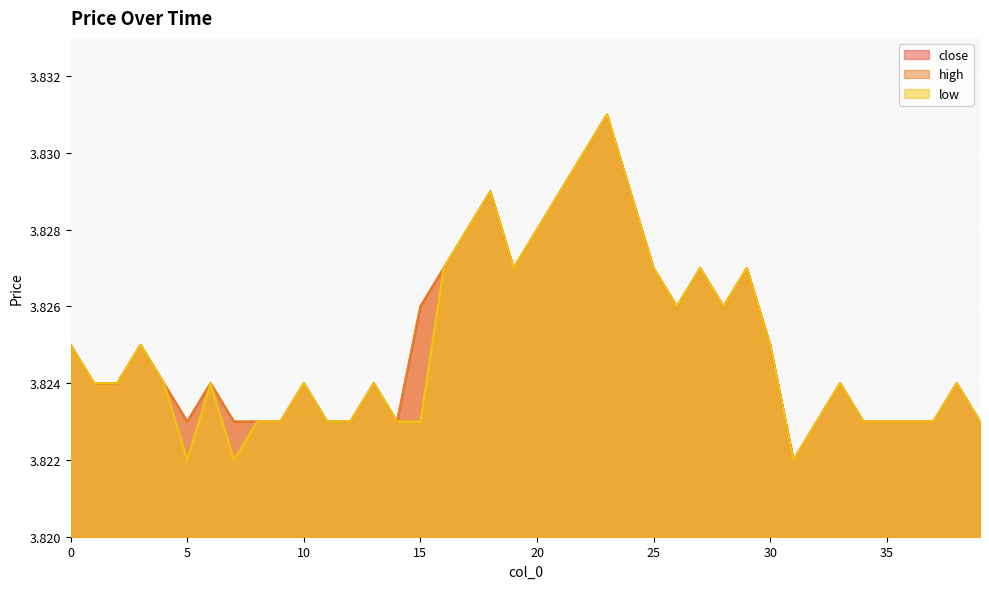

True or false: close and low cross at least once.

False